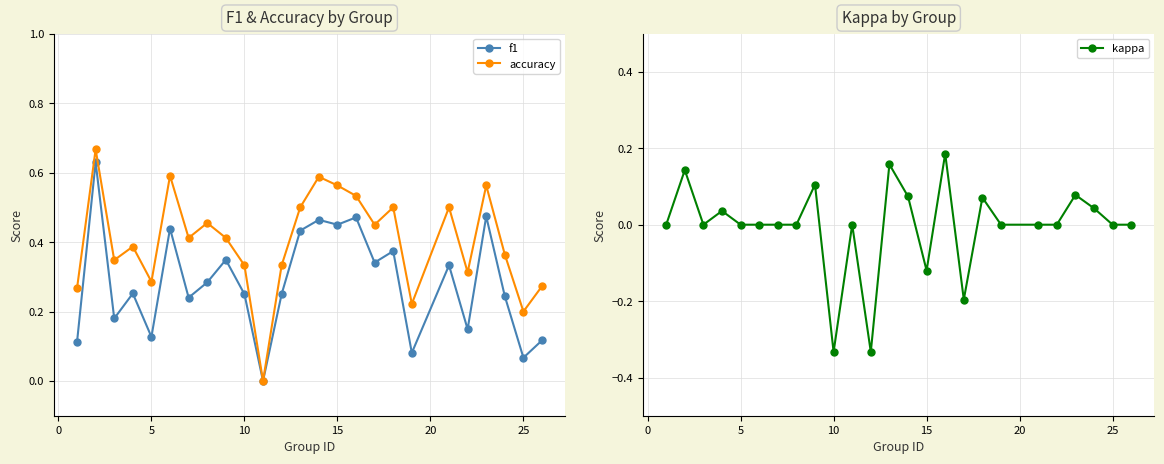

How many accuracy values are between 0 and 1?

25